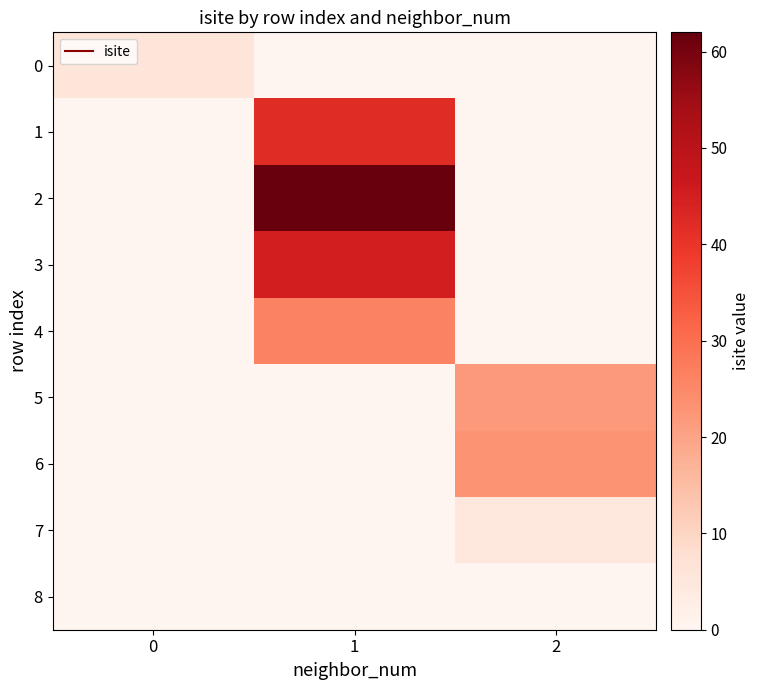

List the series in order of their peak value, highest first.

2, 3, 1, 4, 6, 5, 0, 7, 8